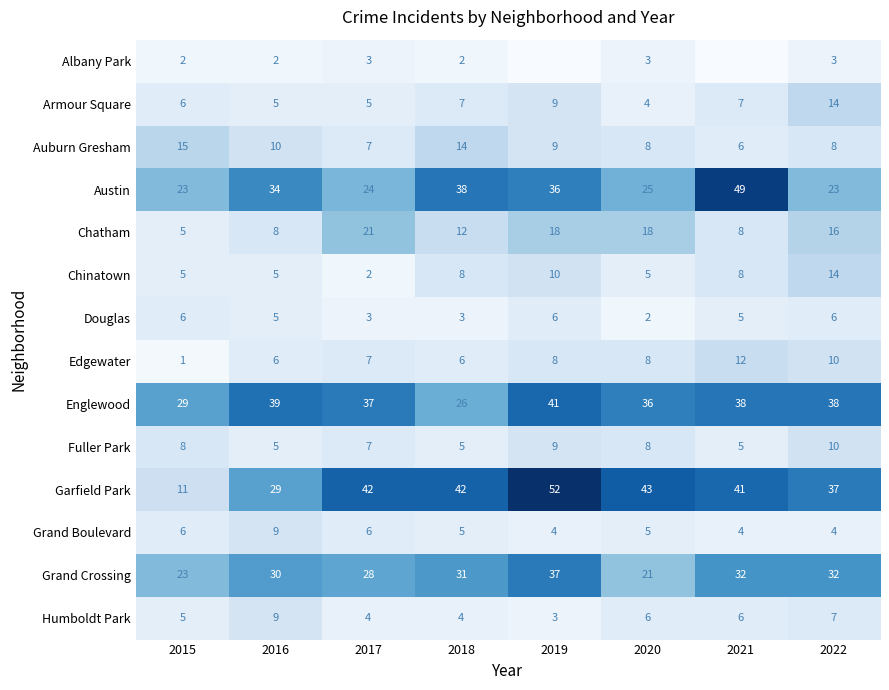

Is the value of Edgewater at 2022 greater than the value of Douglas at 2022?

Yes